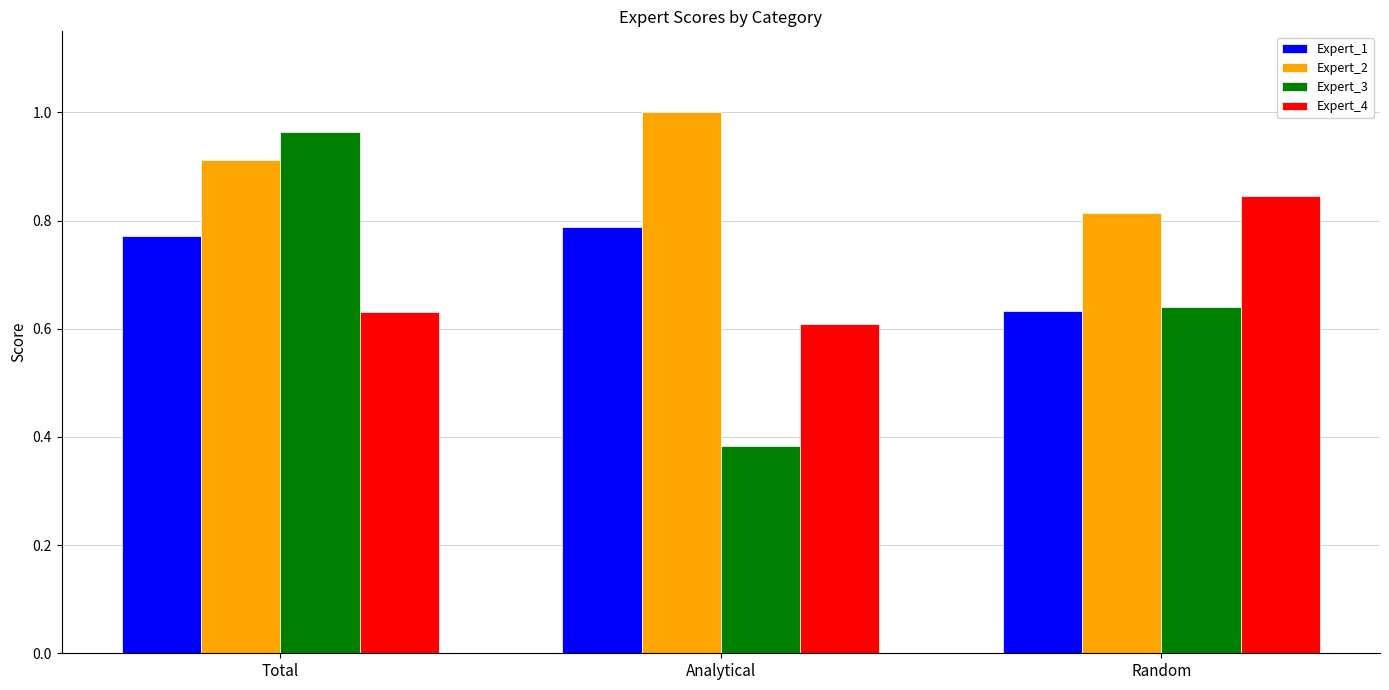

What is the sum of all Expert_4 values?

2.1